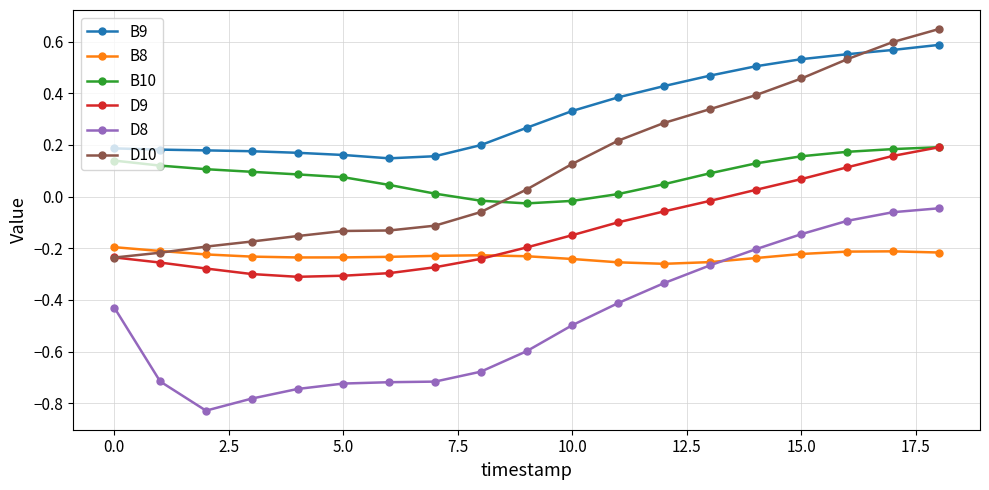

True or false: B10 and B9 cross at least once.

False